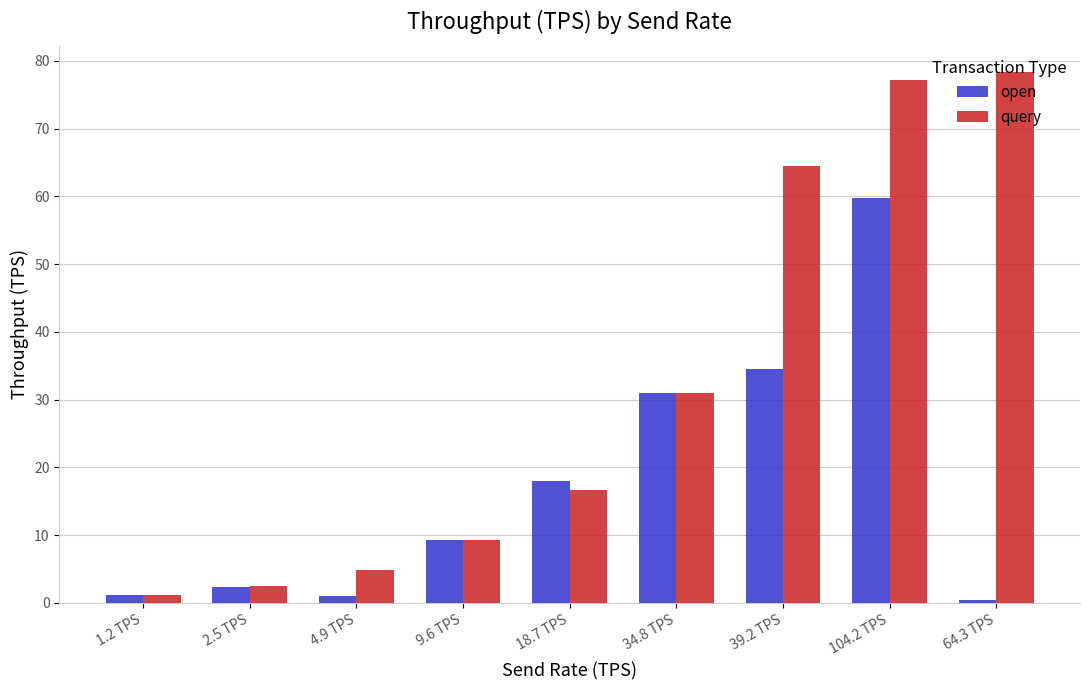

What is the difference between the second highest and second lowest values in the open series?

33.5